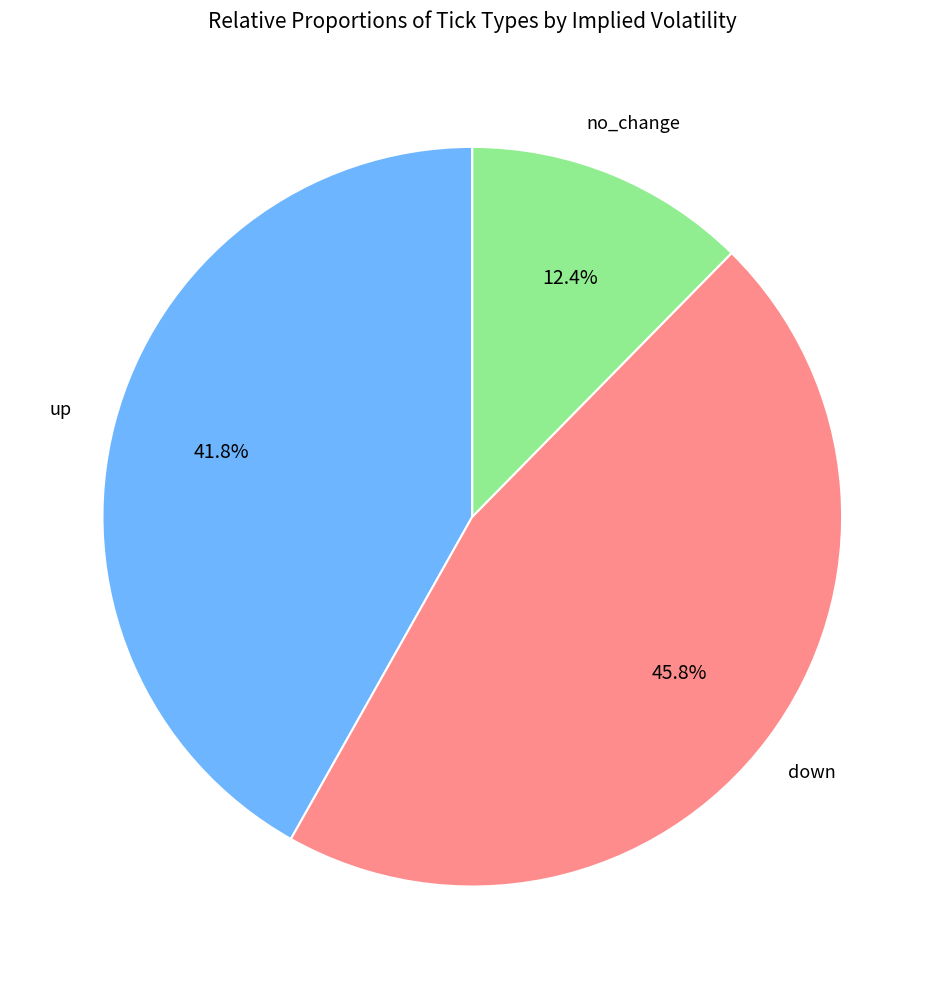

Is there a majority slice in this chart?

No